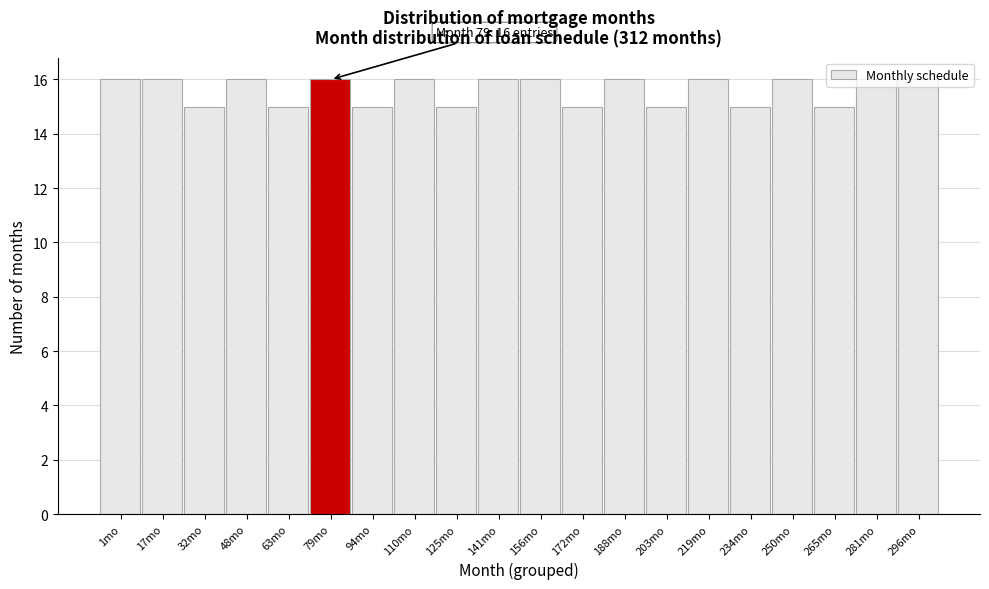

What is the sum of the values at 110mo and 296mo?

32